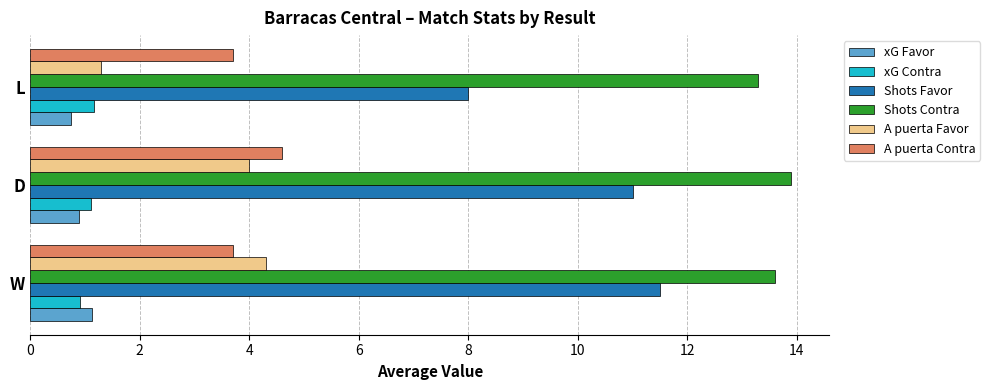

At which label does Shots Favor reach its minimum?

L